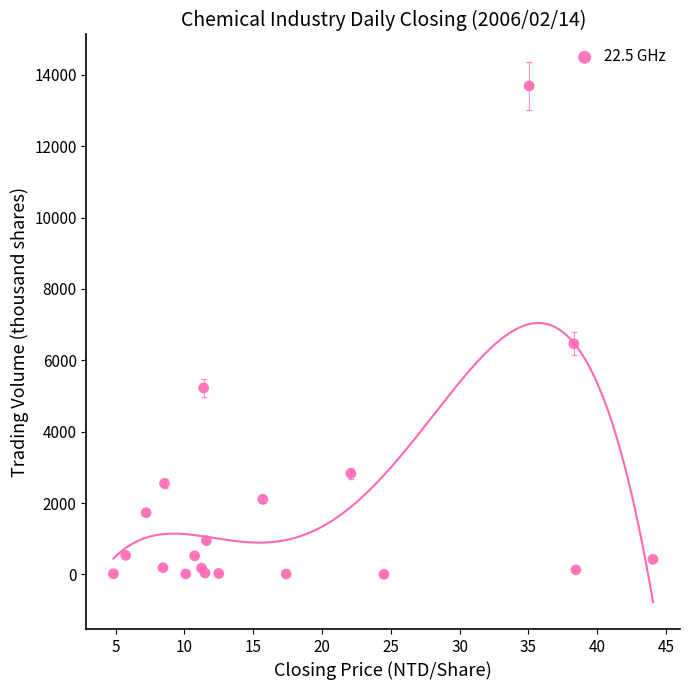

What Y value in the scatter plot is closest to 6845?

6464